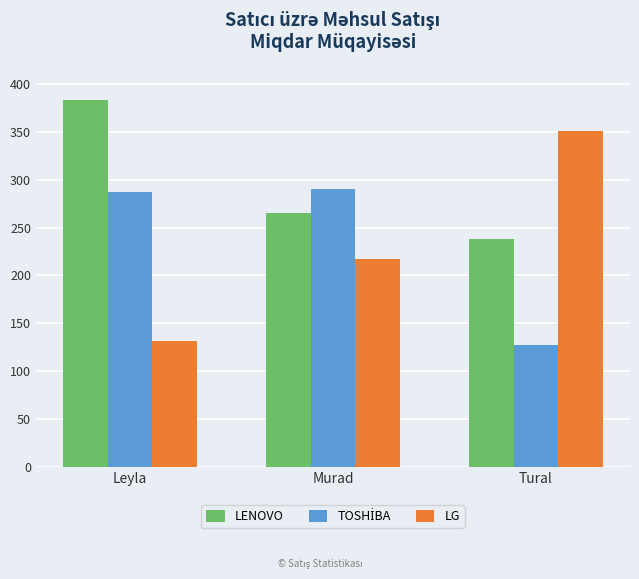

How many LG values are between 131 and 351?

3